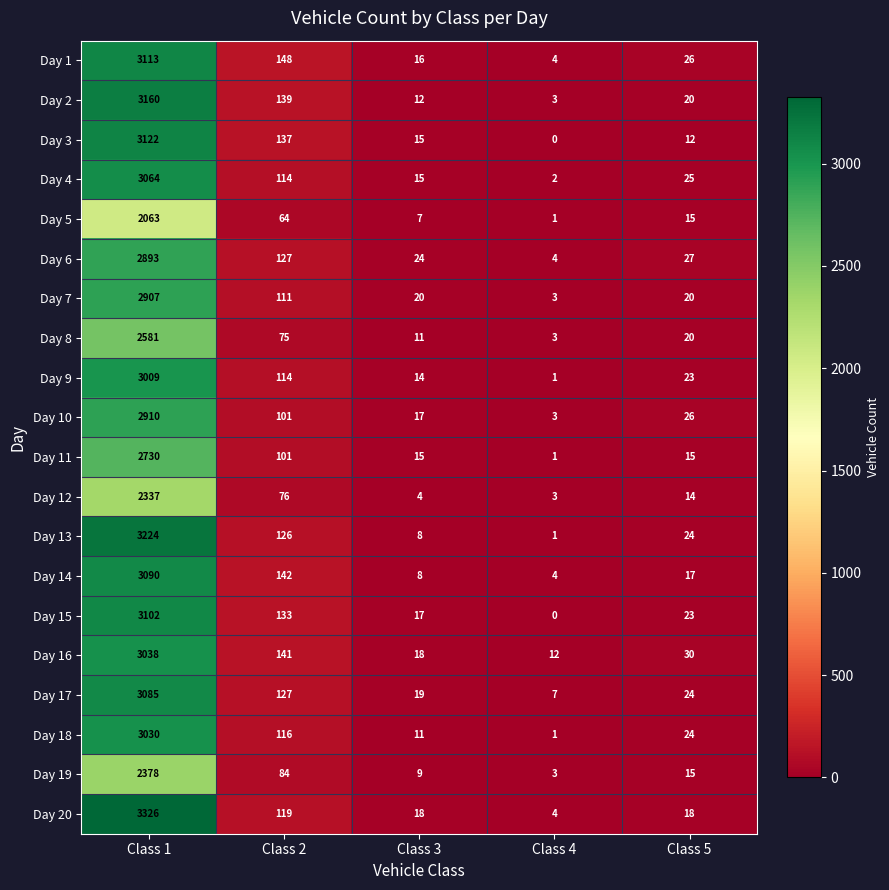

The Day 8 series shows 4 at Class 3. True or false?

False